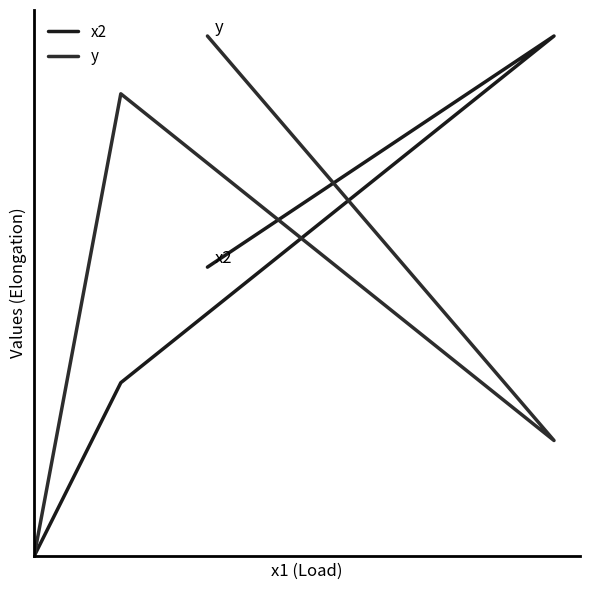

Which series has the largest range (max minus min)?

x2